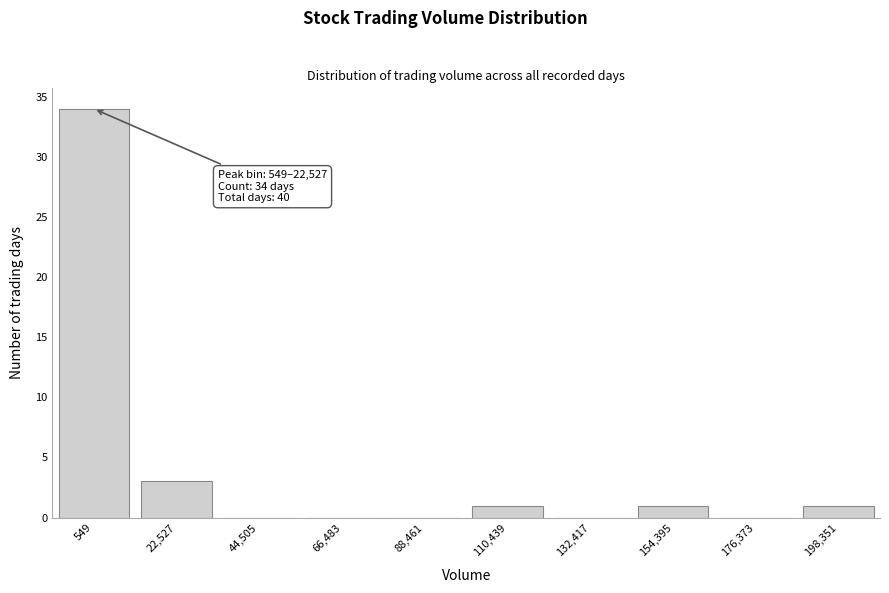

Reading left to right, what are all the values shown in this chart?

549=34	22,527=3	44,505=0	66,483=0	88,461=0	110,439=1	132,417=0	154,395=1	176,373=0	198,351=1